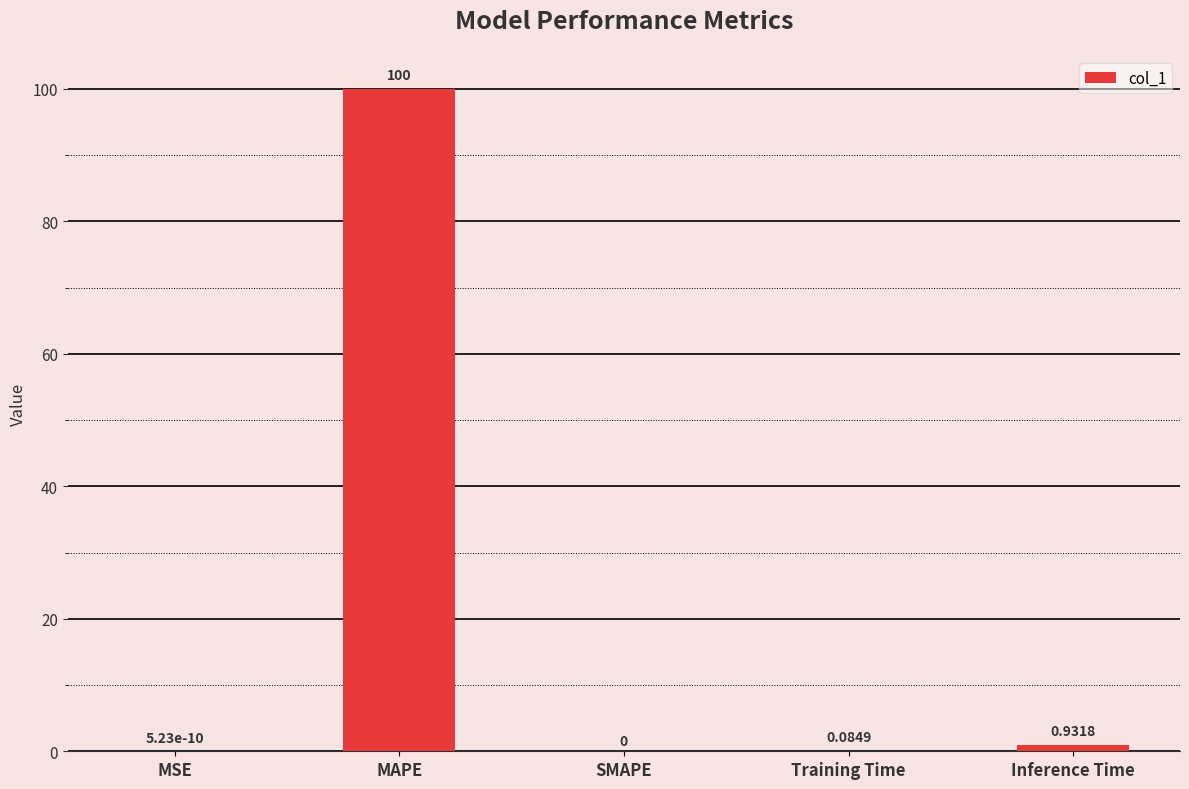

Which label corresponds to the largest value in the chart?

MAPE